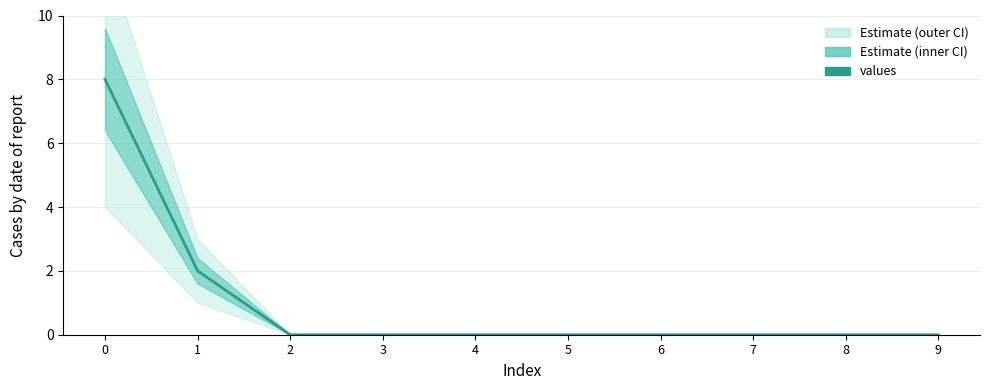

What is the difference between the second highest and second lowest values?

2